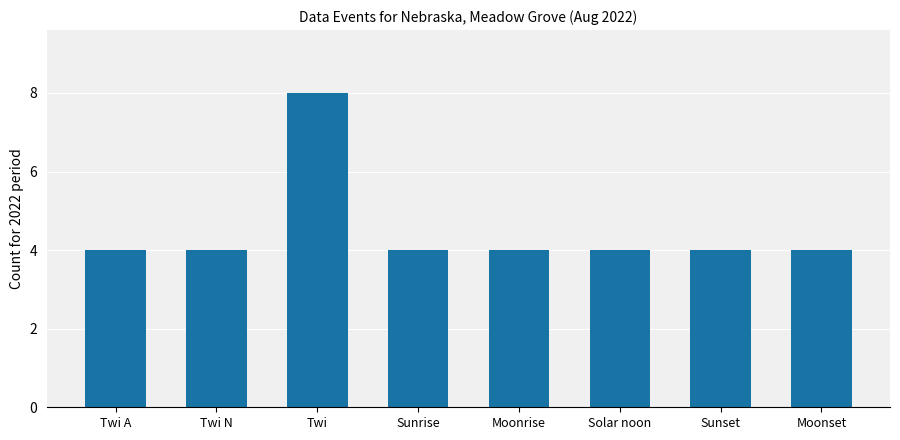

What is the label of the 4th bar from the right?

Moonrise